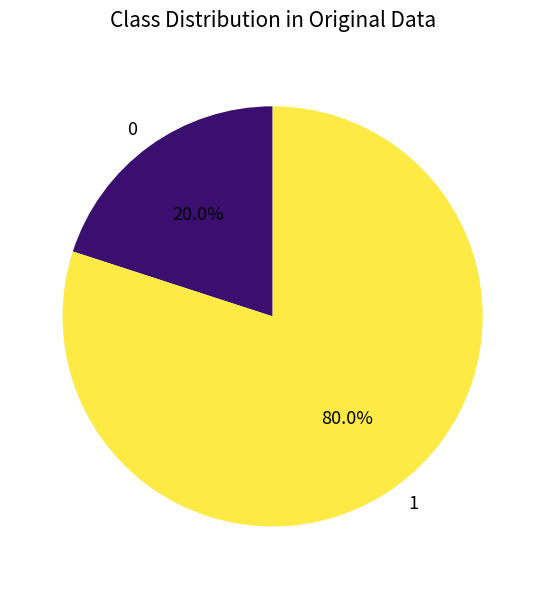

What is the ratio of the value at 1 to the value at 0?

4.0